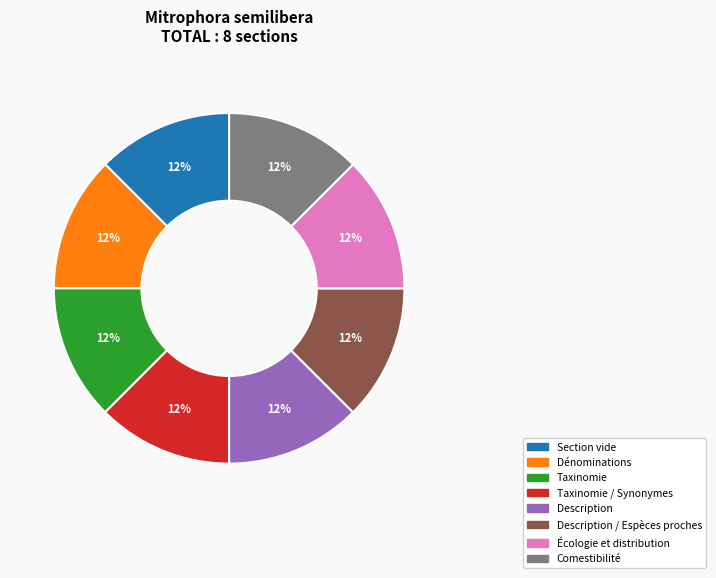

Does any single category account for the majority?

No